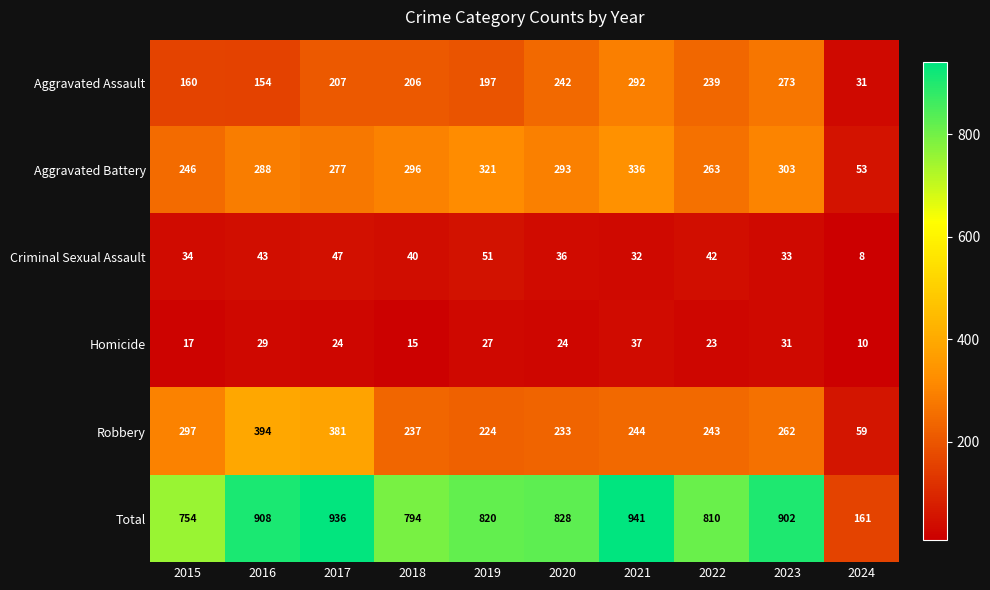

What is the minimum value shown in the chart?

8